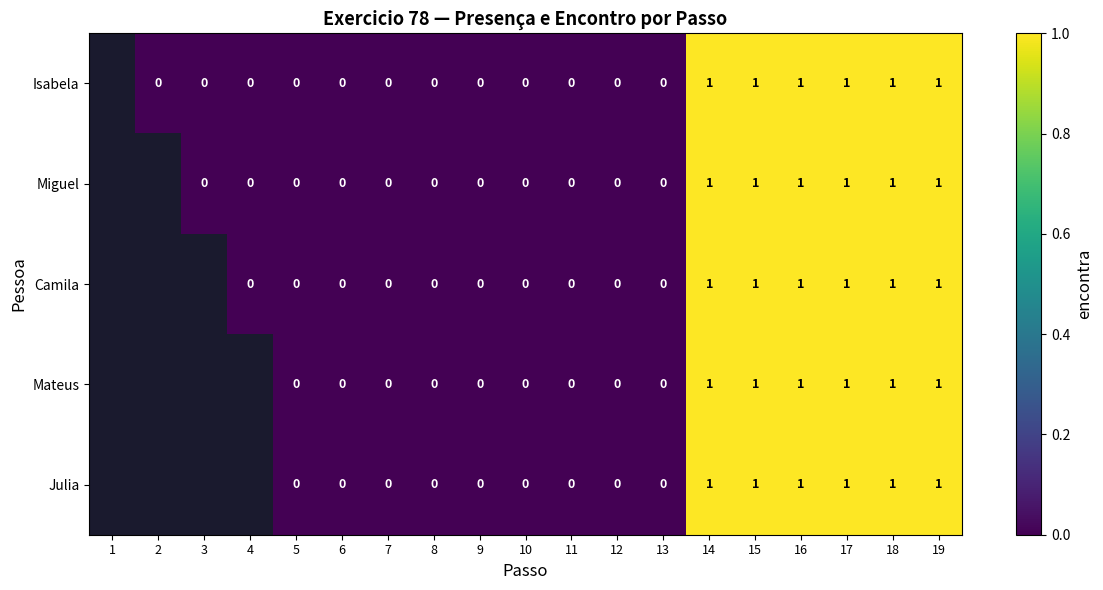

Is it true that Mateus equals 0 at 14?

False